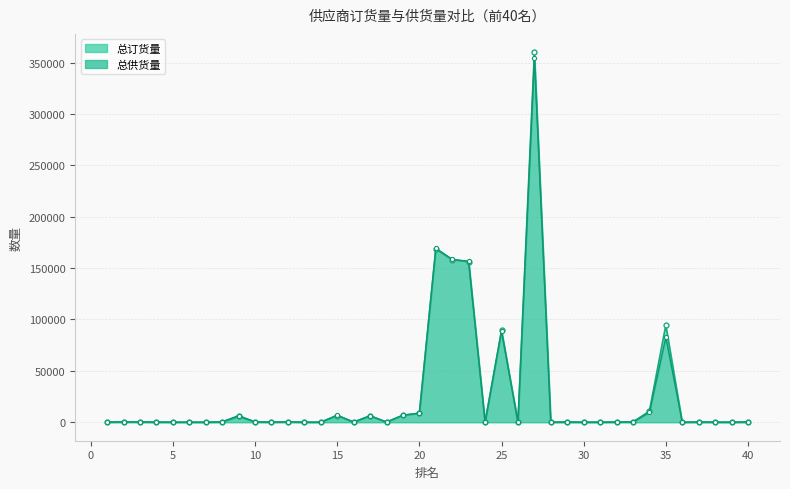

Which series has the largest total across all categories?

总订货量_line